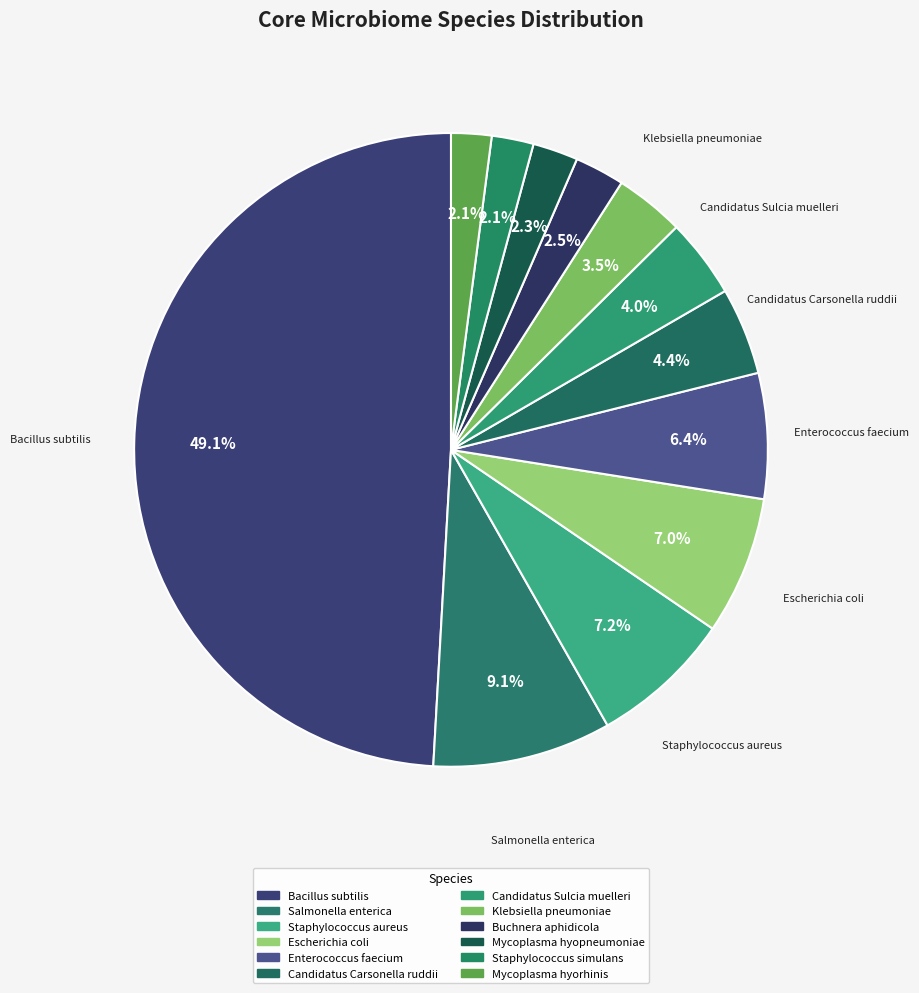

What percentage is the Enterococcus faecium slice, to the nearest percent?

6%